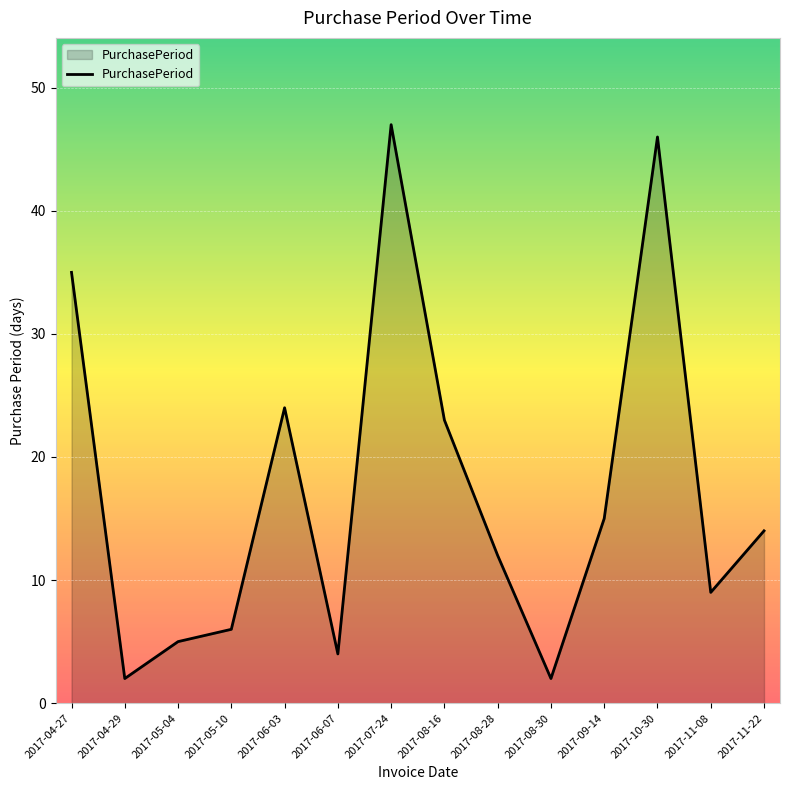

Is it true that the value at 2017-09-14 is 26?

False